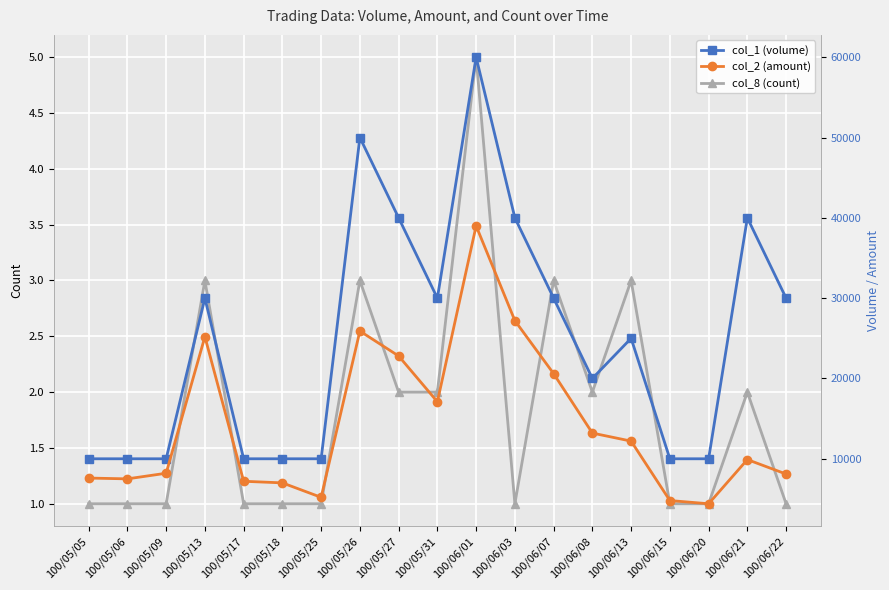

How many data points in col_1 (volume) are less than 25000?

9